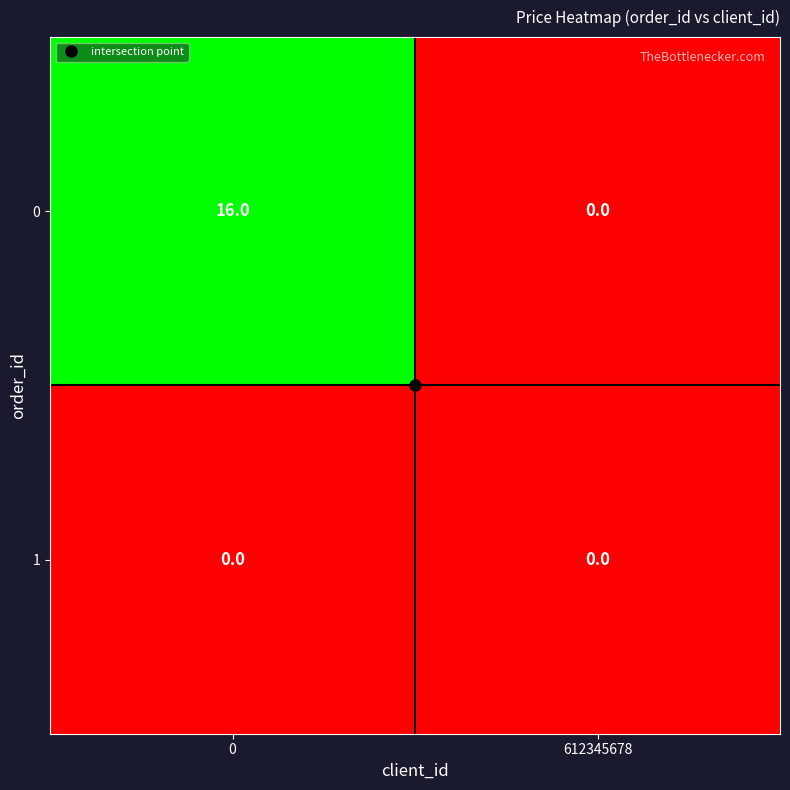

Rank the series by their maximum value, from highest to lowest.

0, 1